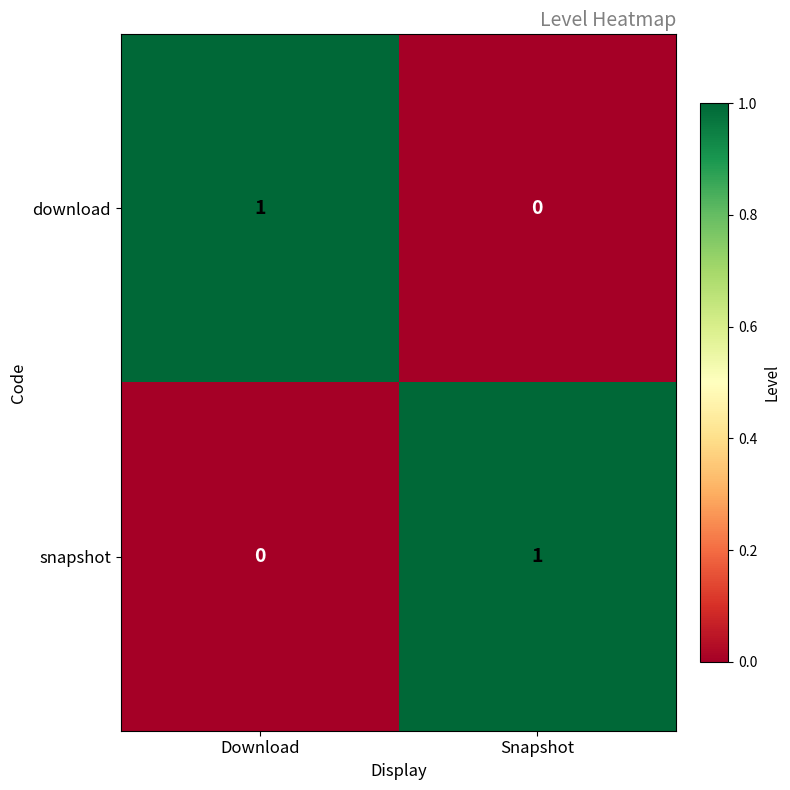

At which label does download reach its minimum?

Snapshot